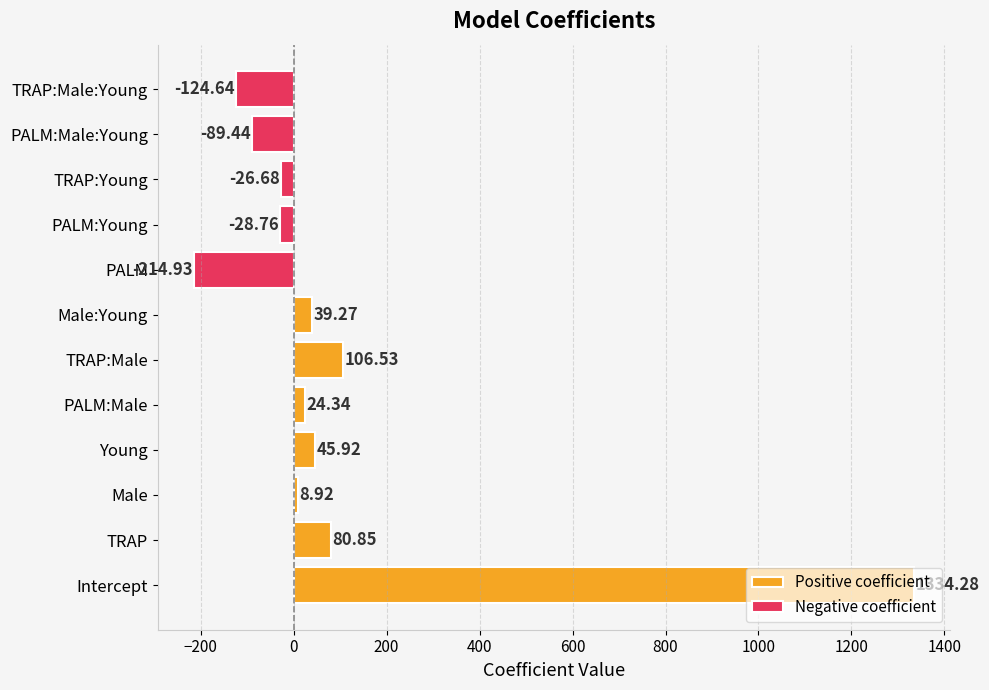

What is the difference between the values at Male and Male:Young?

30.4